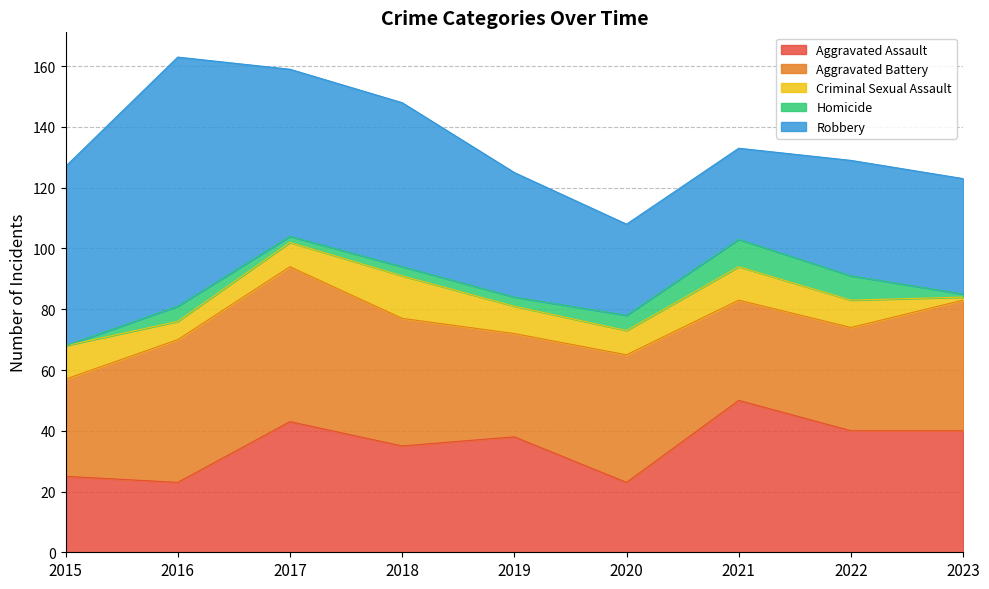

At which label does Aggravated Battery reach its peak?

2017